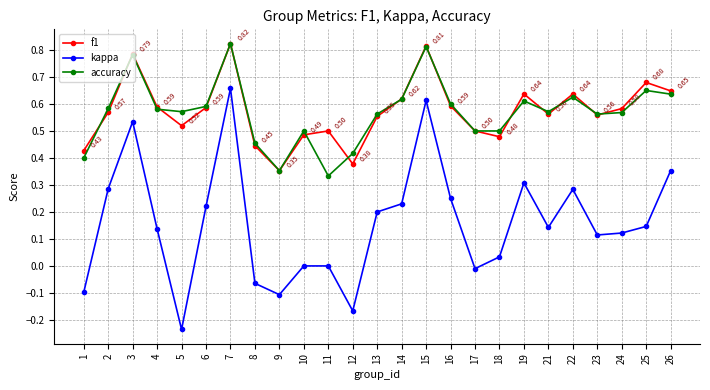

The f1 series shows 0.6 at 6. True or false?

True